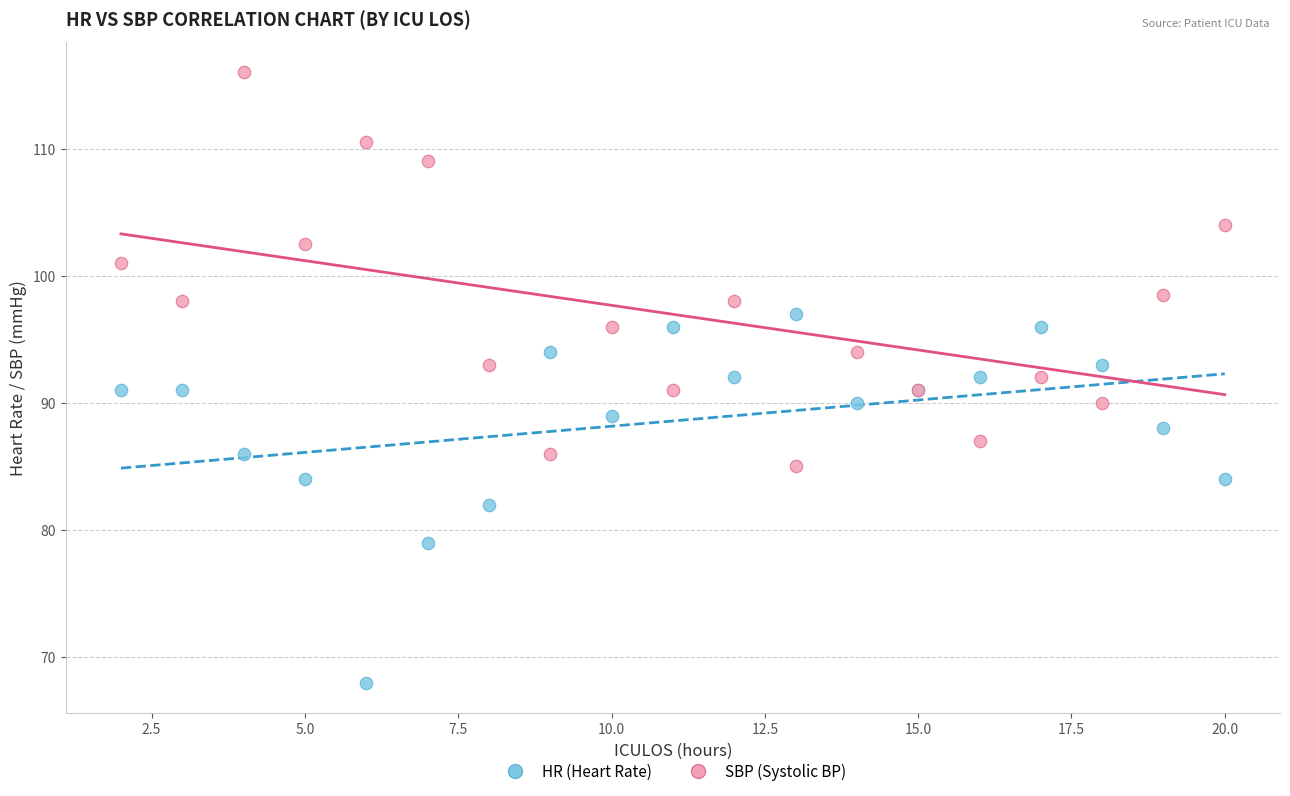

Which series reaches the minimum Y coordinate?

HR (Heart Rate)